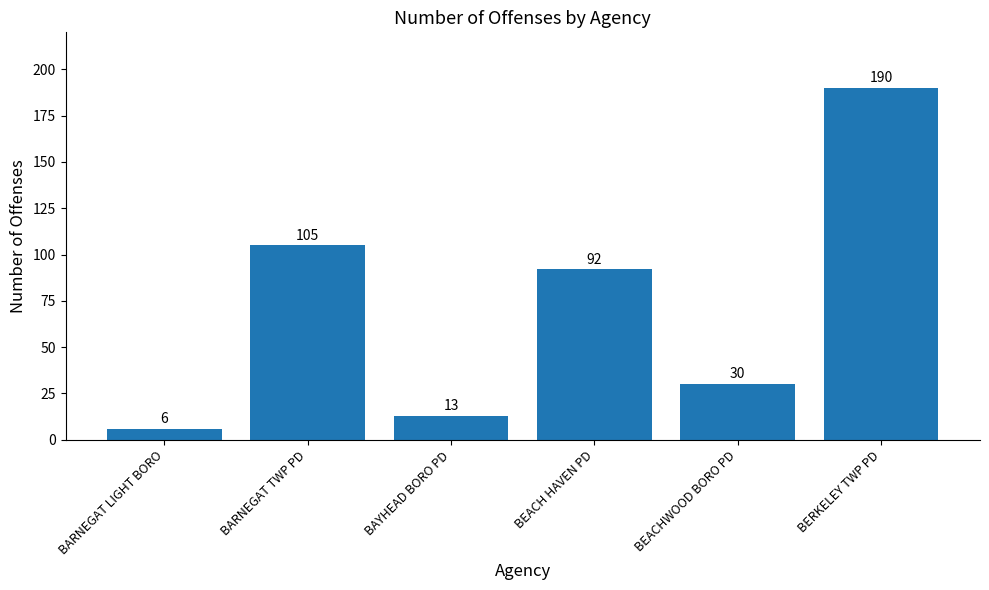

What position from the right is BEACH HAVEN PD?

3